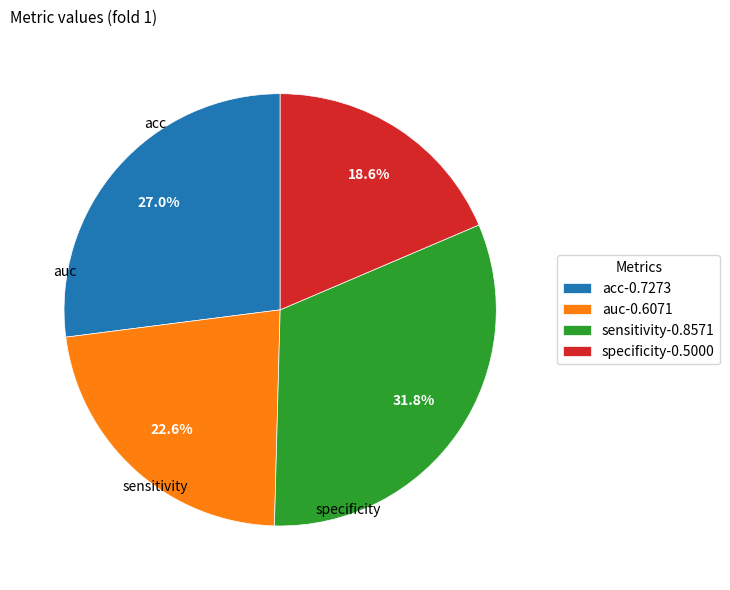

What is the total percentage of acc and auc?

49.6%